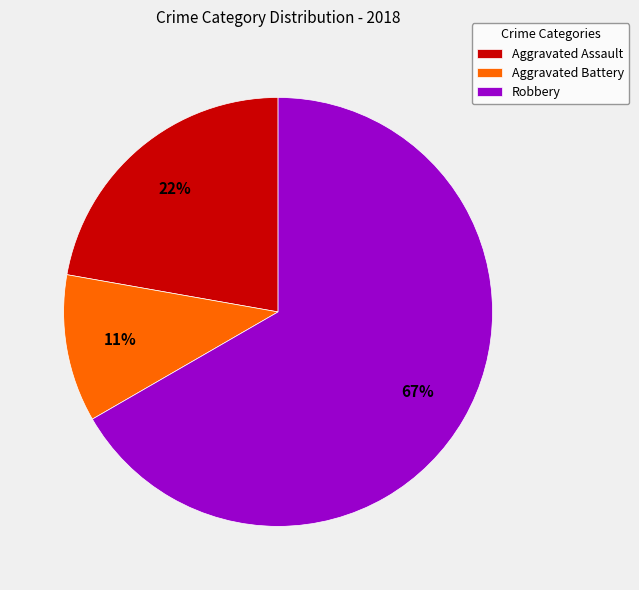

Combined, do Aggravated Assault and Robbery account for over 50%?

Yes